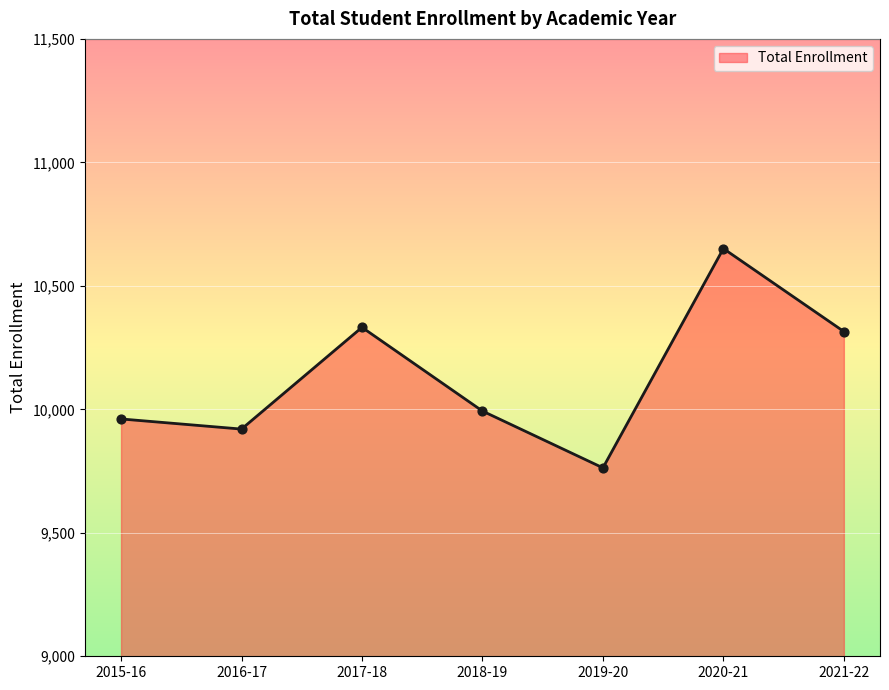

Between 2021-22 and 2019-20, which is larger?

2021-22